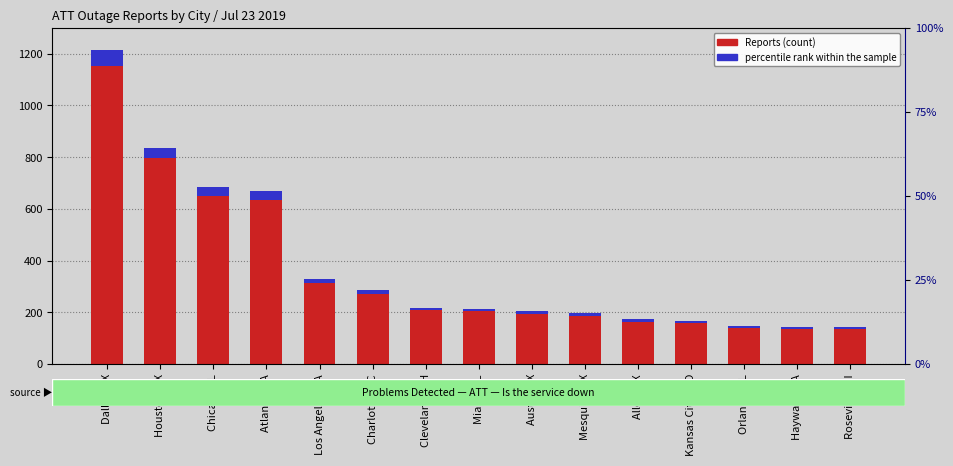

The value of Reports (count) at Dallas, TX is 793.1. True or false?

False